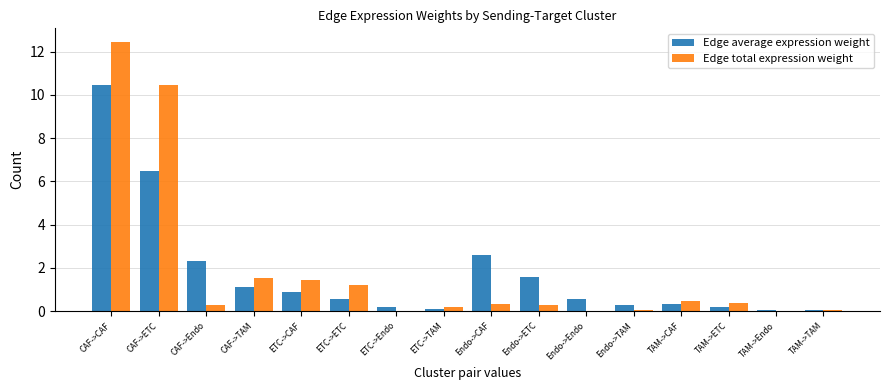

Is it true that Edge total expression weight equals 0.0 at ETC->Endo?

True